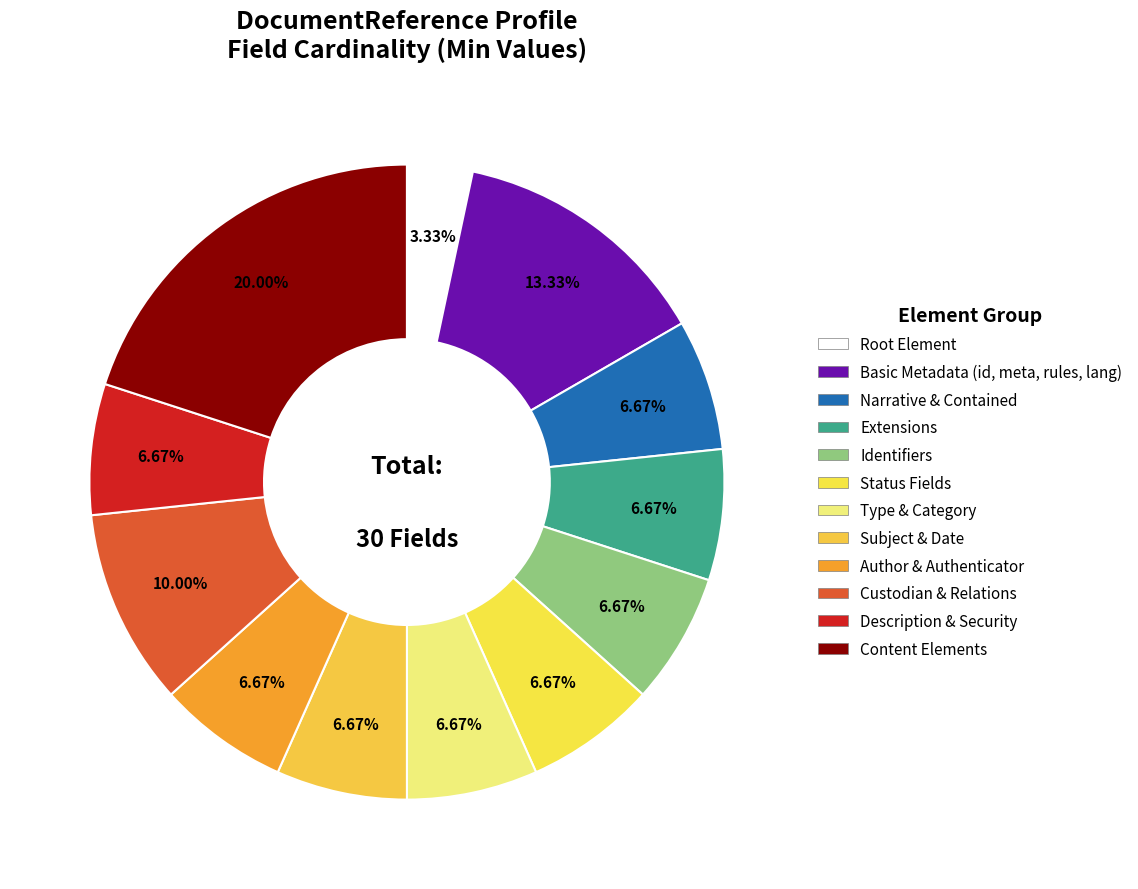

Is there a majority slice in this chart?

No